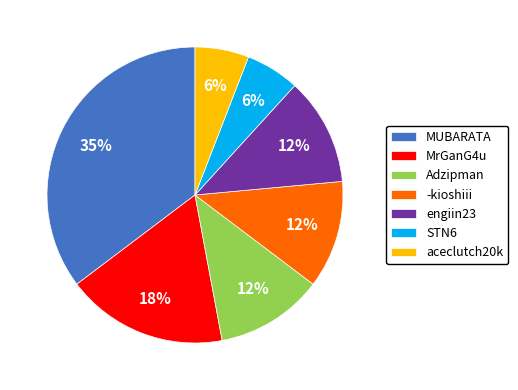

To the nearest percent, what portion does Adzipman represent?

12%